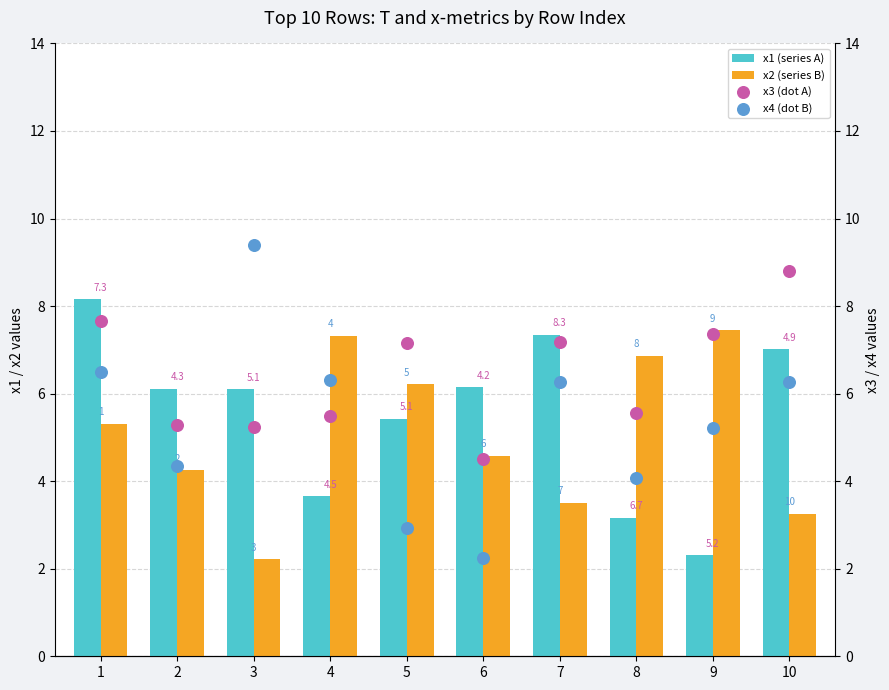

Which series has the largest total across all categories?

x3 (dot A)